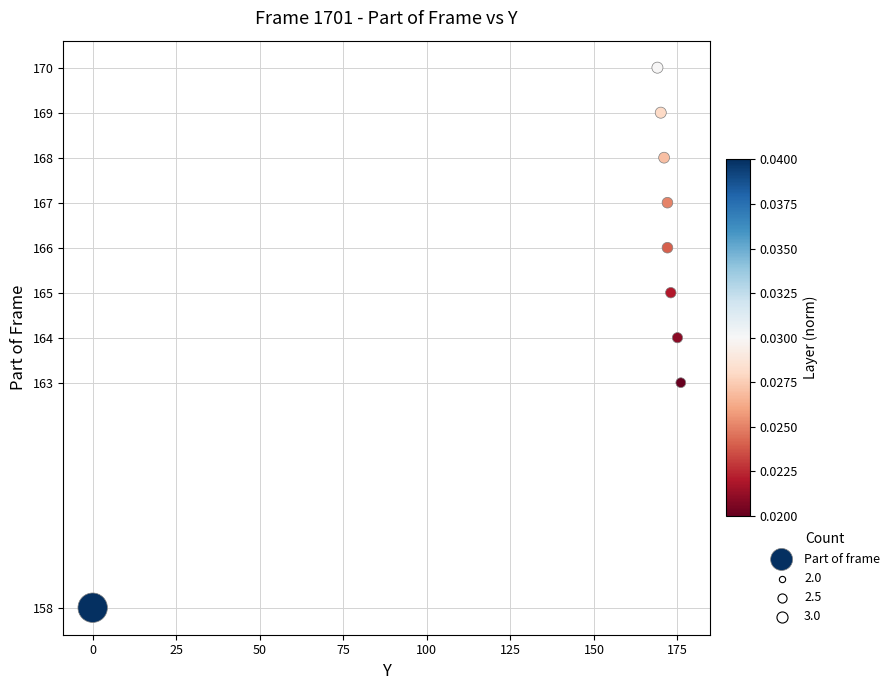

What is the average X value?

153